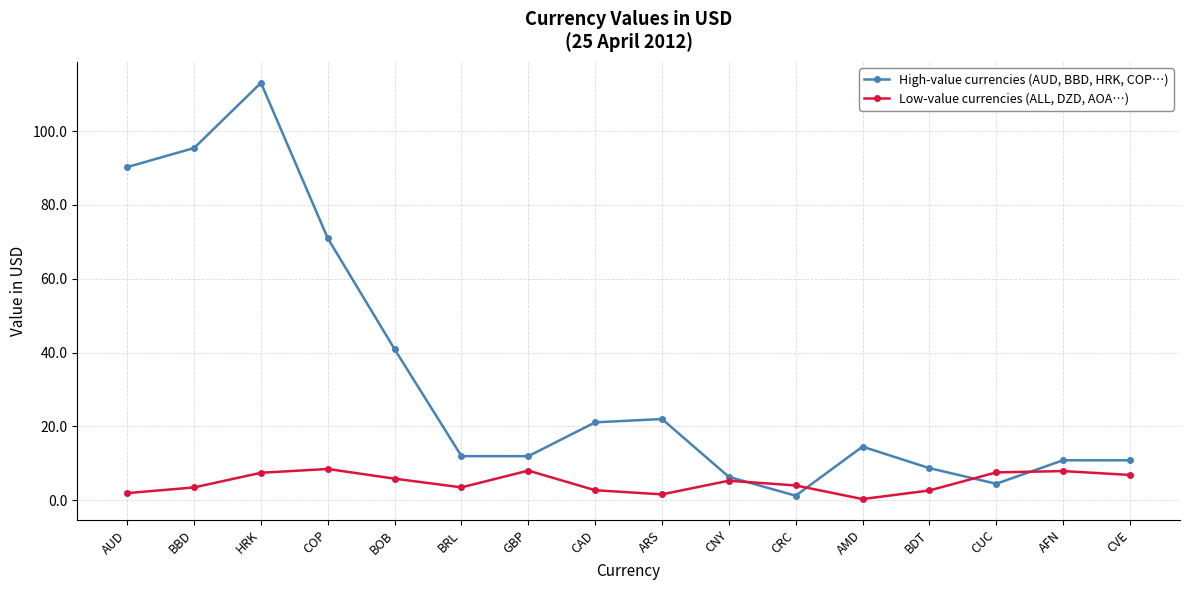

How many data points does each series have?

16